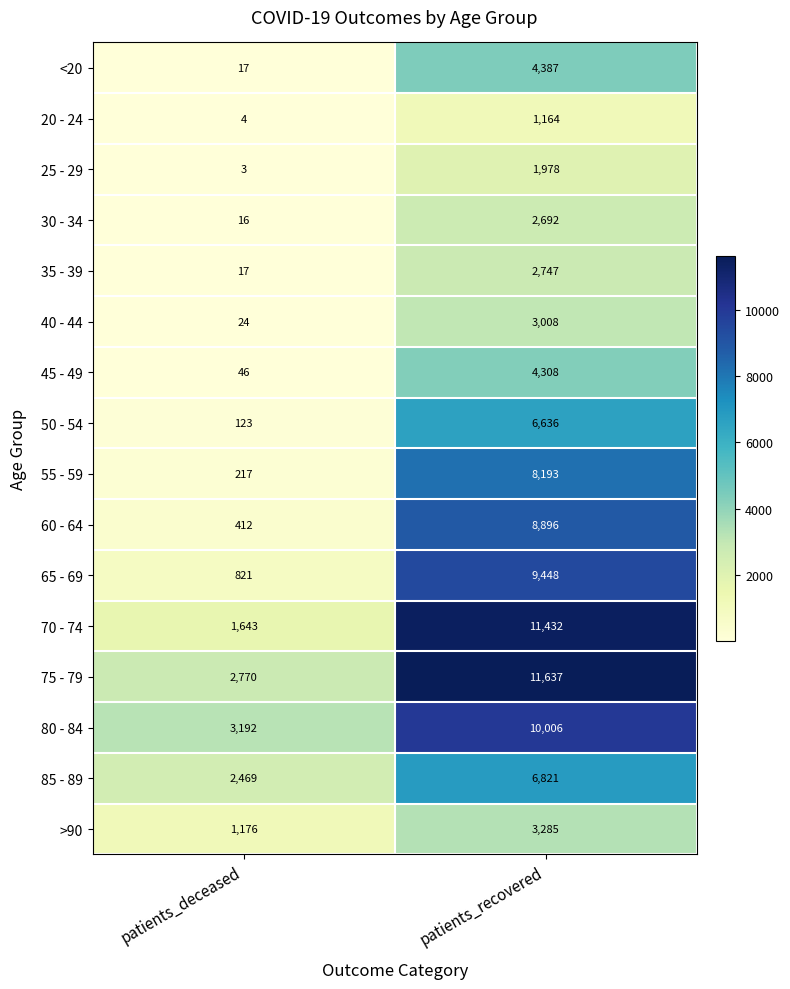

What is the difference between the 85 - 89 values at patients_deceased and patients_recovered?

4352